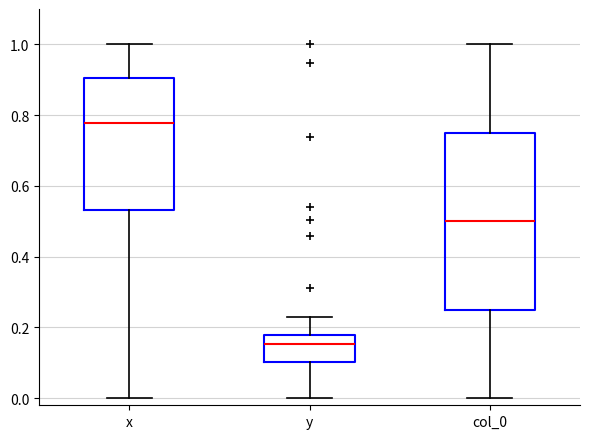

Reading left to right, read every box against the y-axis: the position of its median line, the range the box covers, and the ends of its whiskers. The values are not printed on the chart, so give them approximately, as read against the axis.

x: median 0.78, box 0.54 to 0.90, whiskers 0.00 to 1.00
y: median 0.16, box 0.10 to 0.18, whiskers 0.00 to 0.22
col_0: median 0.50, box 0.26 to 0.76, whiskers 0.00 to 1.00